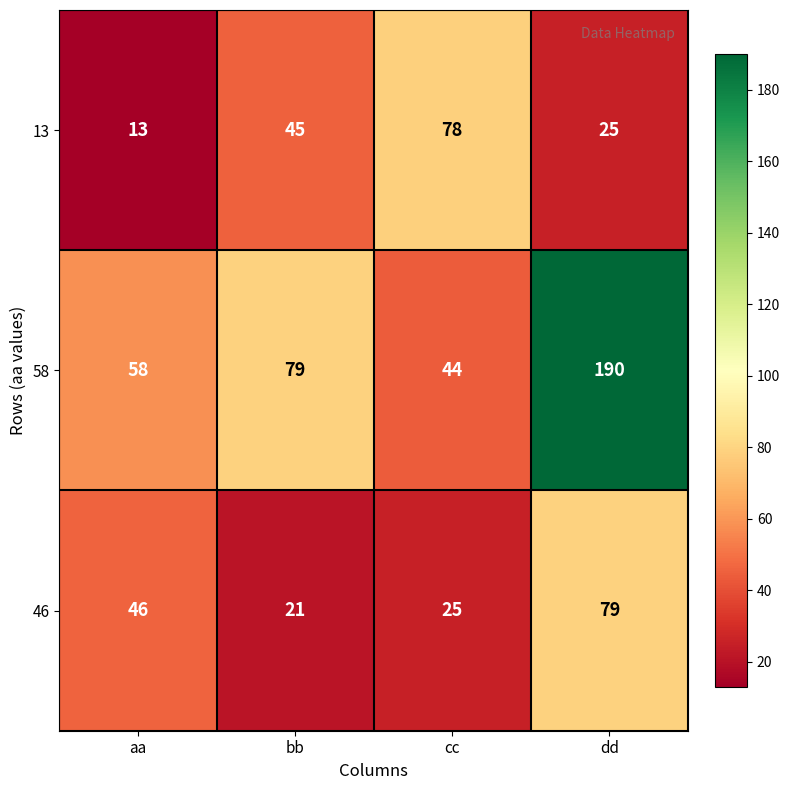

Which label corresponds to the smallest value in the chart?

aa